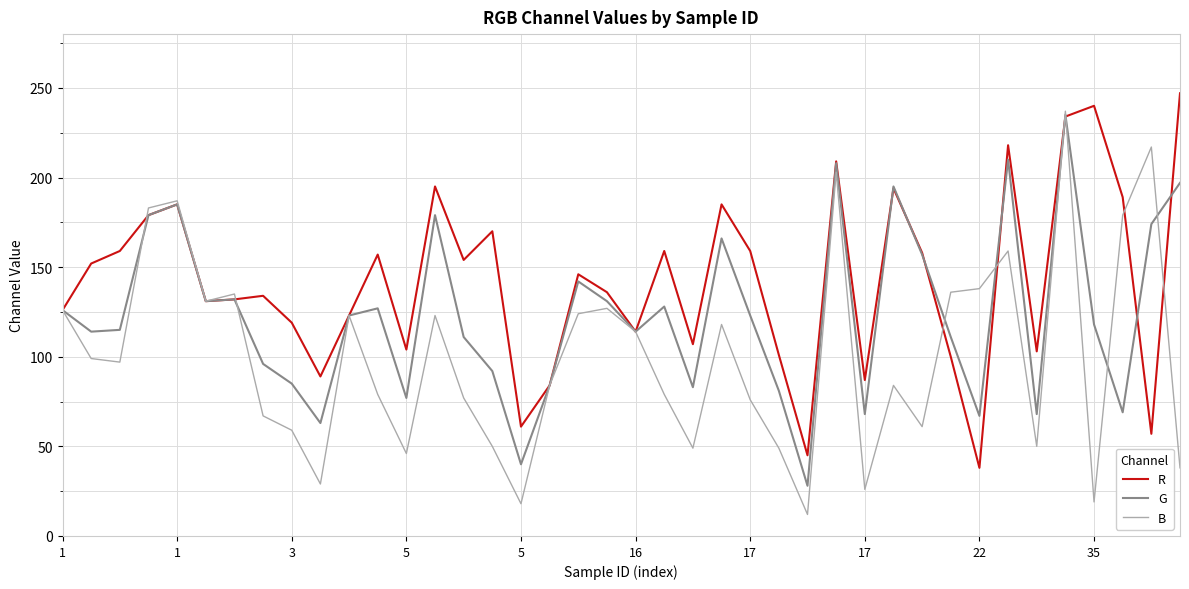

Which series has the largest range (max minus min)?

B